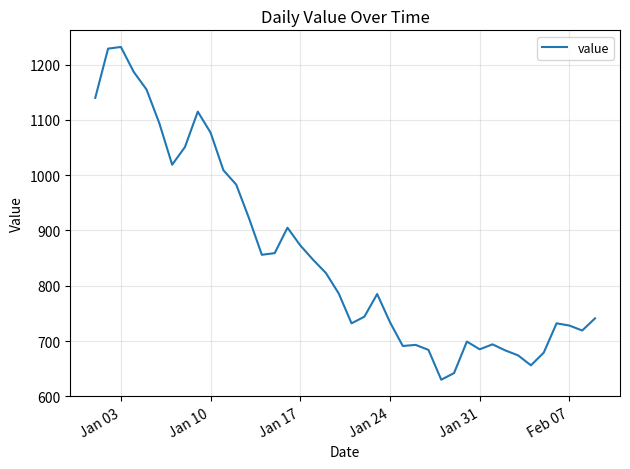

What is the greatest value displayed?

1232